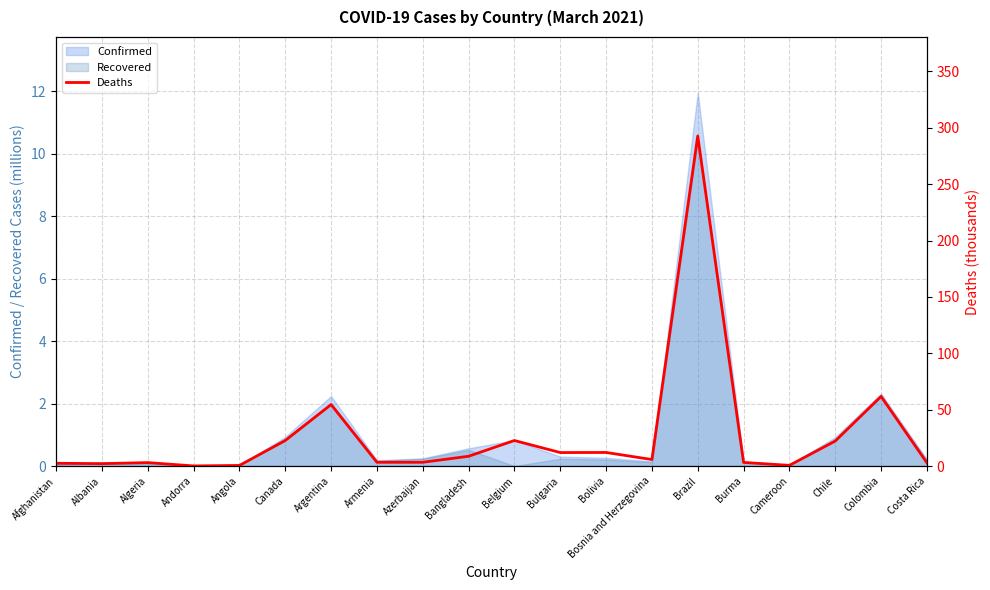

The Recovered series shows 0.5 at Bangladesh. True or false?

True